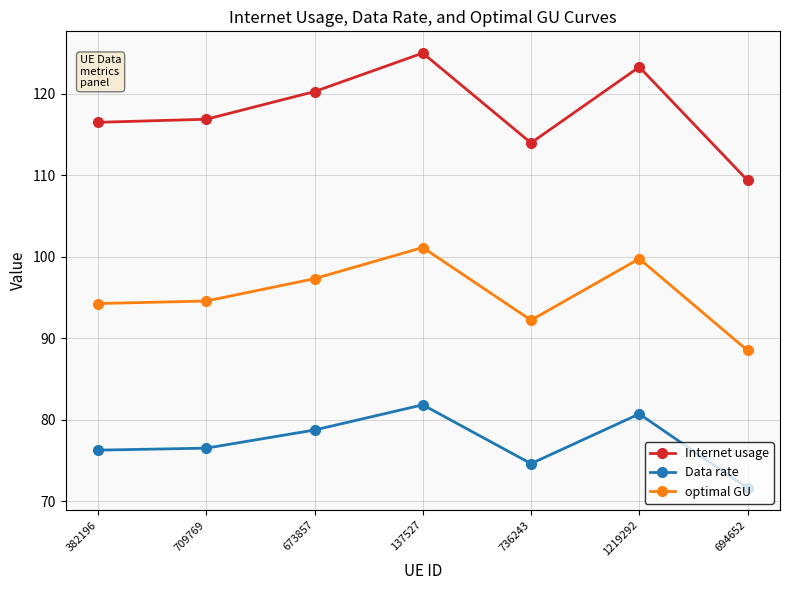

At which category does the chart reach its minimum across all series?

694652